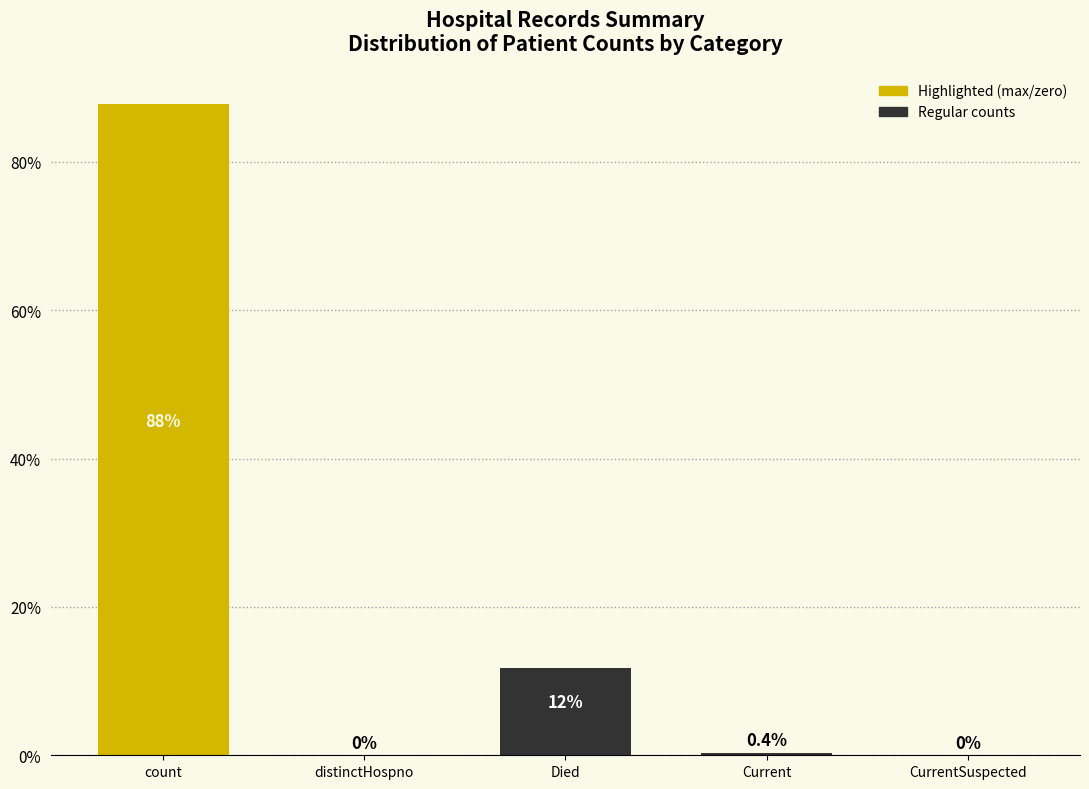

The chart shows a value of 0.4 at Current. True or false?

True